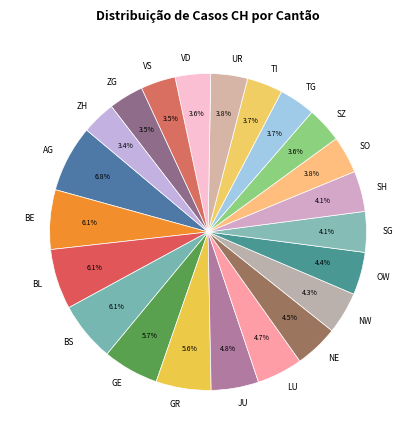

How many slices are in this pie chart?

22